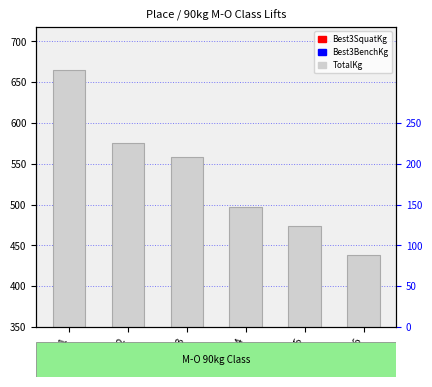

At how many categories does at least one series exceed 15?

6